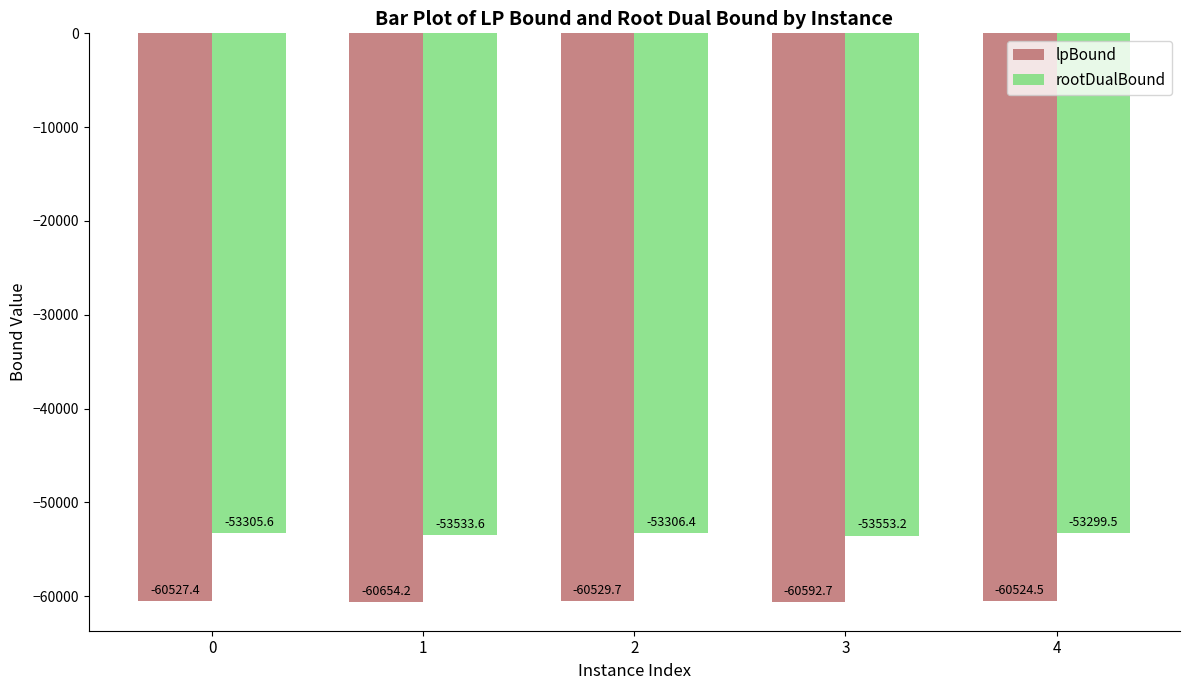

Reading left to right, list all the values displayed in this chart.

lpBound: -60527.4	-60654.2	-60529.7	-60592.7	-60524.5
rootDualBound: -53305.6	-53533.6	-53306.4	-53553.2	-53299.5